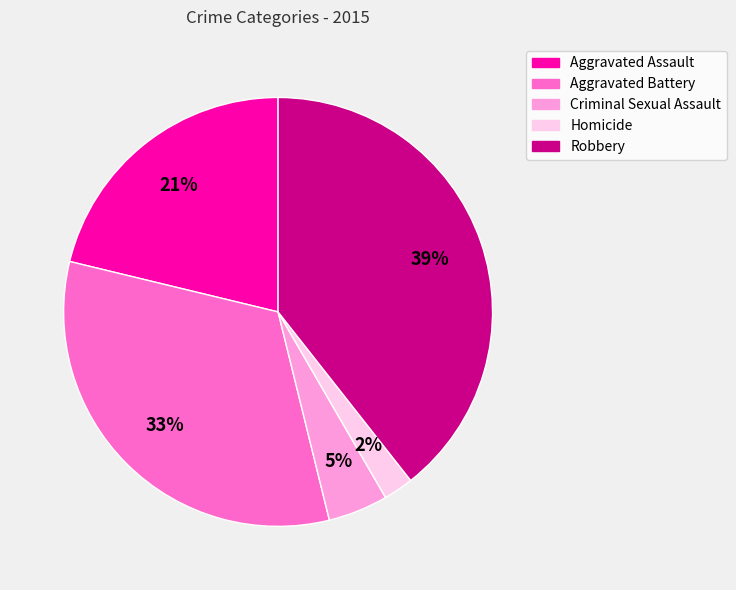

What percentage is the Robbery slice, to the nearest percent?

39%